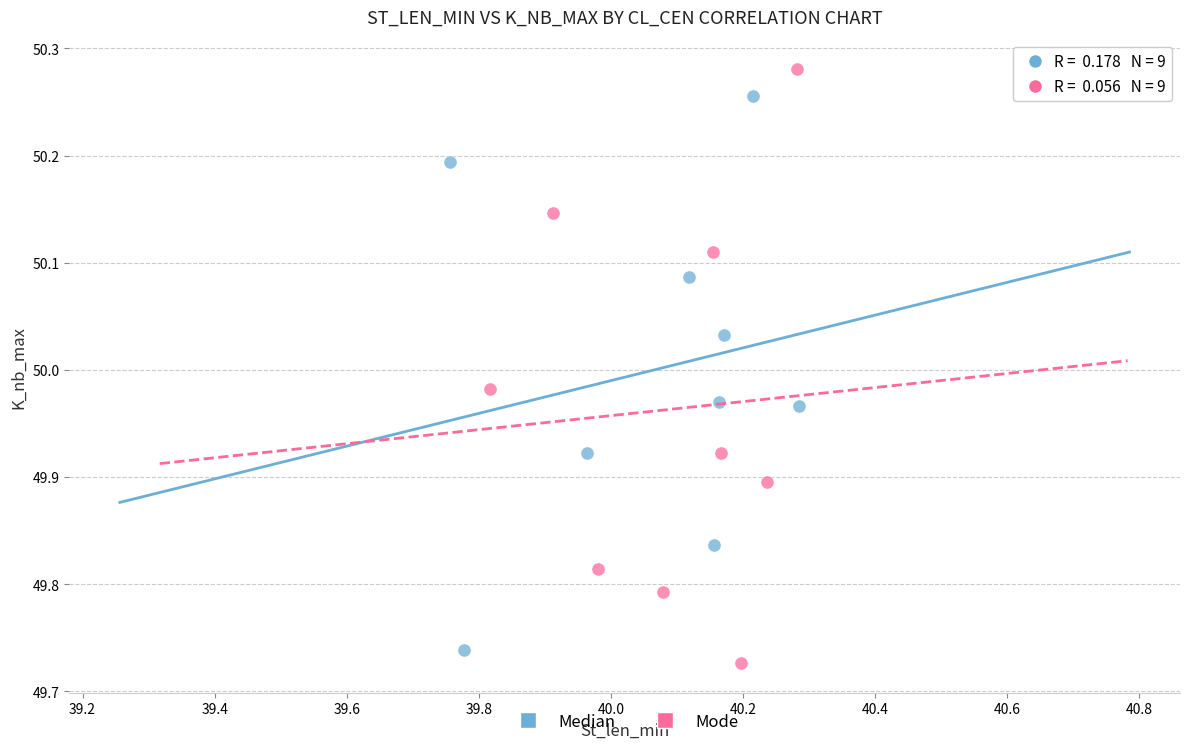

Which series has the widest spread of Y values?

Mode